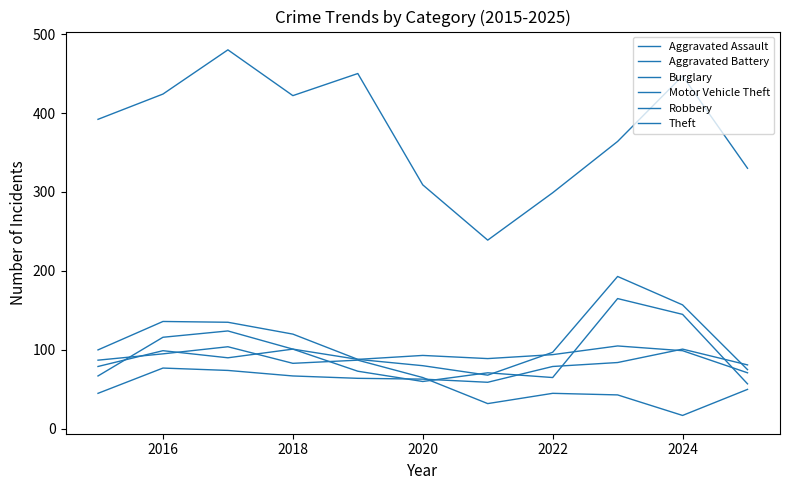

Is this an area chart (filled region under the line)?

No